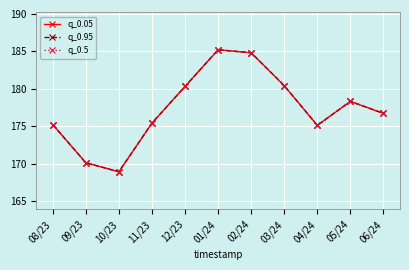

What is the average value of the q_0.05 series?

177.3